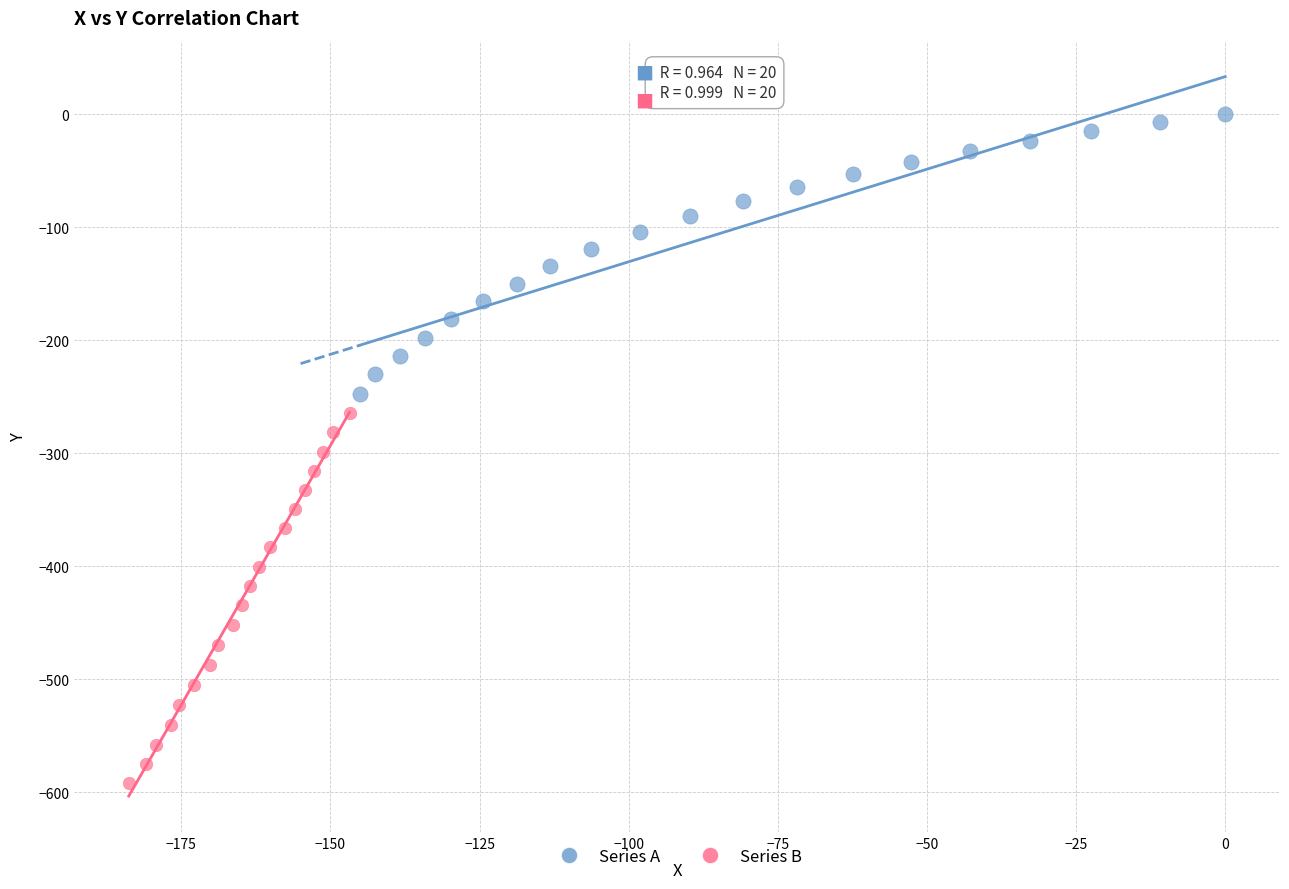

Which series has the widest spread of Y values?

Series B